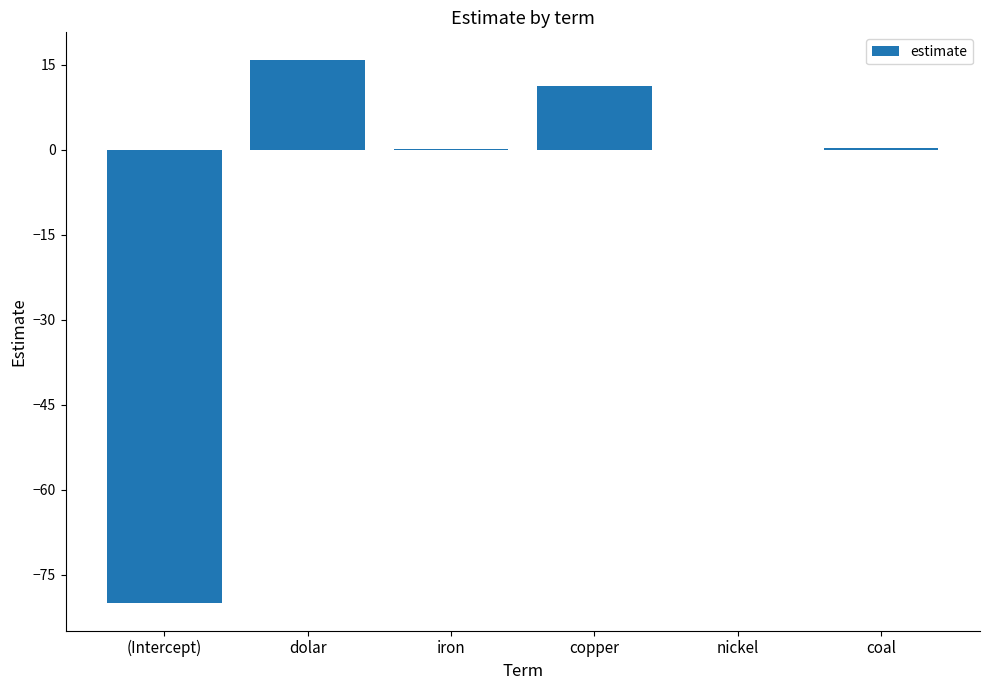

Which has a higher value, copper or (Intercept)?

copper